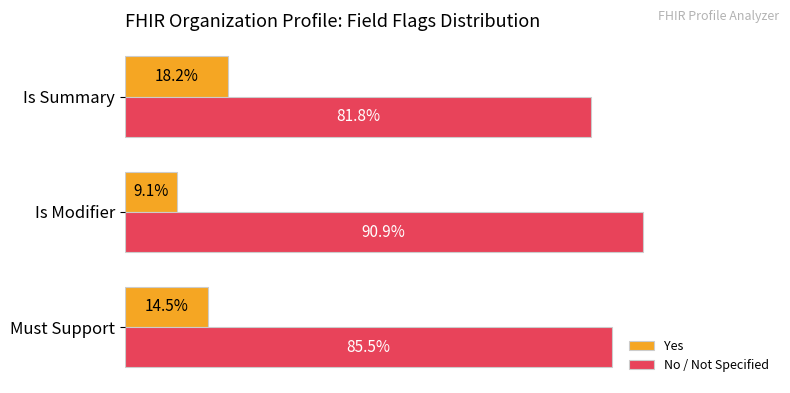

Which series has the largest total across all categories?

No / Not Specified